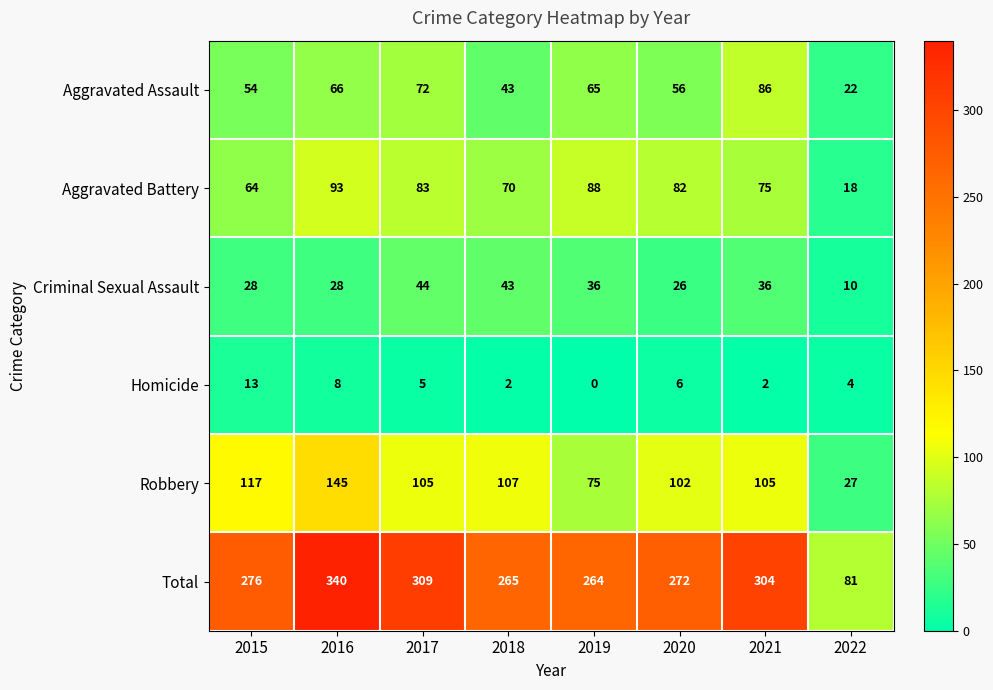

At how many categories does at least one series exceed 242?

7